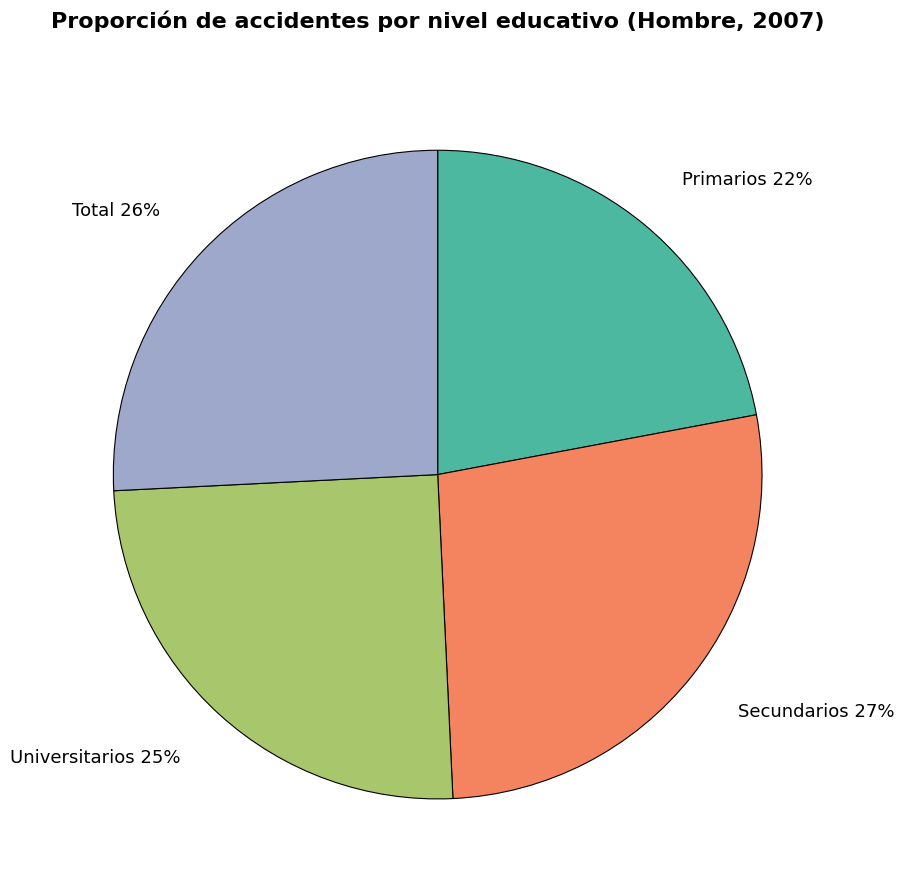

Combined, do Universitarios and Primarios account for over 50%?

No